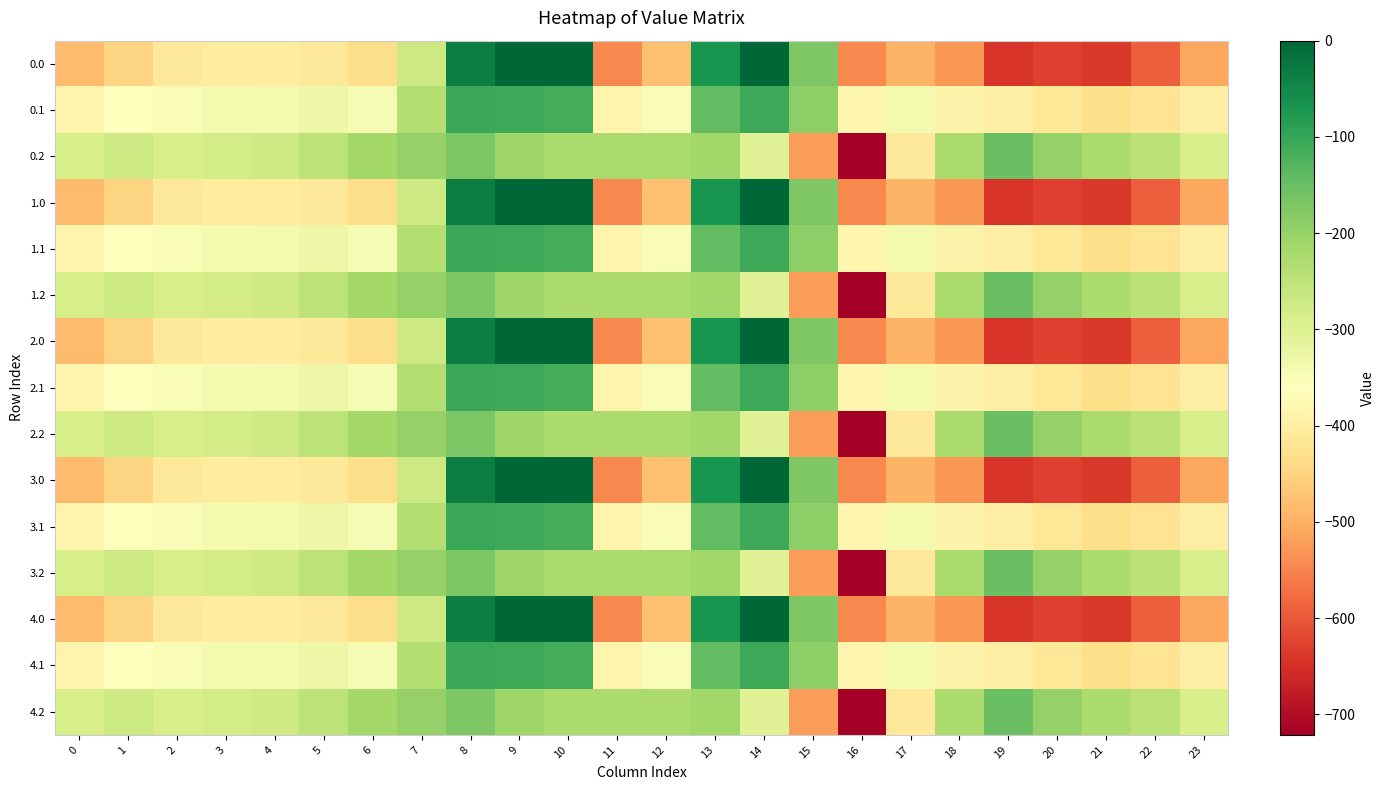

Reading right to left, transcribe all the data shown in this chart.

0.0: 23=-511.3	22=-592.3	21=-638.4	20=-629.9	19=-644.5	18=-529.6	17=-493.8	16=-545.4	15=-172.8	14=-0.3	13=-70.2	12=-477.2	11=-544.3	10=0.0	9=0.0	8=-35.0	7=-270.7	6=-435.0	5=-410.8	4=-404.9	3=-404.4	2=-410.3	1=-449.5	0=-482.0
0.1: 23=-399.4	22=-419.9	21=-432.4	20=-414.5	19=-399.7	18=-388.5	17=-340.1	16=-380.5	15=-190.4	14=-105.5	13=-141.2	12=-350.8	11=-384.7	10=-114.0	9=-104.8	8=-102.3	7=-234.9	6=-345.2	5=-329.5	4=-339.6	3=-342.7	2=-347.9	1=-361.1	0=-384.6
0.2: 23=-287.5	22=-247.4	21=-226.4	20=-199.2	19=-151.1	18=-223.1	17=-409.5	16=-721.2	15=-522.2	14=-301.9	13=-212.2	12=-224.3	11=-225.2	10=-228.0	9=-209.6	8=-169.5	7=-199.0	6=-216.4	5=-248.1	4=-274.4	3=-281.0	2=-285.5	1=-272.7	0=-287.1
1.0: 23=-511.3	22=-592.3	21=-638.4	20=-629.9	19=-644.5	18=-529.6	17=-493.8	16=-545.4	15=-172.8	14=-0.3	13=-70.2	12=-477.2	11=-544.3	10=0.0	9=0.0	8=-35.0	7=-270.7	6=-435.0	5=-410.8	4=-404.9	3=-404.4	2=-410.3	1=-449.5	0=-482.0
1.1: 23=-399.4	22=-419.9	21=-432.4	20=-414.5	19=-399.7	18=-388.5	17=-340.1	16=-380.5	15=-190.4	14=-105.5	13=-141.2	12=-350.8	11=-384.7	10=-114.0	9=-104.8	8=-102.3	7=-234.9	6=-345.2	5=-329.5	4=-339.6	3=-342.7	2=-347.9	1=-361.1	0=-384.6
1.2: 23=-287.5	22=-247.4	21=-226.4	20=-199.2	19=-151.1	18=-223.1	17=-409.5	16=-721.2	15=-522.2	14=-301.9	13=-212.2	12=-224.3	11=-225.2	10=-228.0	9=-209.6	8=-169.5	7=-199.0	6=-216.4	5=-248.1	4=-274.4	3=-281.0	2=-285.5	1=-272.7	0=-287.1
2.0: 23=-511.3	22=-592.3	21=-638.4	20=-629.9	19=-644.5	18=-529.6	17=-493.8	16=-545.4	15=-172.8	14=-0.3	13=-70.2	12=-477.2	11=-544.3	10=0.0	9=0.0	8=-35.0	7=-270.7	6=-435.0	5=-410.8	4=-404.9	3=-404.4	2=-410.3	1=-449.5	0=-482.0
2.1: 23=-399.4	22=-419.9	21=-432.4	20=-414.5	19=-399.7	18=-388.5	17=-340.1	16=-380.5	15=-190.4	14=-105.5	13=-141.2	12=-350.8	11=-384.7	10=-114.0	9=-104.8	8=-102.3	7=-234.9	6=-345.2	5=-329.5	4=-339.6	3=-342.7	2=-347.9	1=-361.1	0=-384.6
2.2: 23=-287.5	22=-247.4	21=-226.4	20=-199.2	19=-151.1	18=-223.1	17=-409.5	16=-721.2	15=-522.2	14=-301.9	13=-212.2	12=-224.3	11=-225.2	10=-228.0	9=-209.6	8=-169.5	7=-199.0	6=-216.4	5=-248.1	4=-274.4	3=-281.0	2=-285.5	1=-272.7	0=-287.1
3.0: 23=-511.3	22=-592.3	21=-638.4	20=-629.9	19=-644.5	18=-529.6	17=-493.8	16=-545.4	15=-172.8	14=-0.3	13=-70.2	12=-477.2	11=-544.3	10=0.0	9=0.0	8=-35.0	7=-270.7	6=-435.0	5=-410.8	4=-404.9	3=-404.4	2=-410.3	1=-449.5	0=-482.0
3.1: 23=-399.4	22=-419.9	21=-432.4	20=-414.5	19=-399.7	18=-388.5	17=-340.1	16=-380.5	15=-190.4	14=-105.5	13=-141.2	12=-350.8	11=-384.7	10=-114.0	9=-104.8	8=-102.3	7=-234.9	6=-345.2	5=-329.5	4=-339.6	3=-342.7	2=-347.9	1=-361.1	0=-384.6
3.2: 23=-287.5	22=-247.4	21=-226.4	20=-199.2	19=-151.1	18=-223.1	17=-409.5	16=-721.2	15=-522.2	14=-301.9	13=-212.2	12=-224.3	11=-225.2	10=-228.0	9=-209.6	8=-169.5	7=-199.0	6=-216.4	5=-248.1	4=-274.4	3=-281.0	2=-285.5	1=-272.7	0=-287.1
4.0: 23=-511.3	22=-592.3	21=-638.4	20=-629.9	19=-644.5	18=-529.6	17=-493.8	16=-545.4	15=-172.8	14=-0.3	13=-70.2	12=-477.2	11=-544.3	10=0.0	9=0.0	8=-35.0	7=-270.7	6=-435.0	5=-410.8	4=-404.9	3=-404.4	2=-410.3	1=-449.5	0=-482.0
4.1: 23=-399.4	22=-419.9	21=-432.4	20=-414.5	19=-399.7	18=-388.5	17=-340.1	16=-380.5	15=-190.4	14=-105.5	13=-141.2	12=-350.8	11=-384.7	10=-114.0	9=-104.8	8=-102.3	7=-234.9	6=-345.2	5=-329.5	4=-339.6	3=-342.7	2=-347.9	1=-361.1	0=-384.6
4.2: 23=-287.5	22=-247.4	21=-226.4	20=-199.2	19=-151.1	18=-223.1	17=-409.5	16=-721.2	15=-522.2	14=-301.9	13=-212.2	12=-224.3	11=-225.2	10=-228.0	9=-209.6	8=-169.5	7=-199.0	6=-216.4	5=-248.1	4=-274.4	3=-281.0	2=-285.5	1=-272.7	0=-287.1